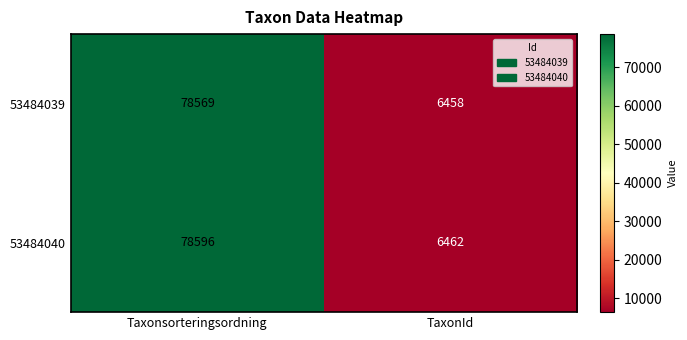

Rank the series by their average value, from highest to lowest.

53484040, 53484039